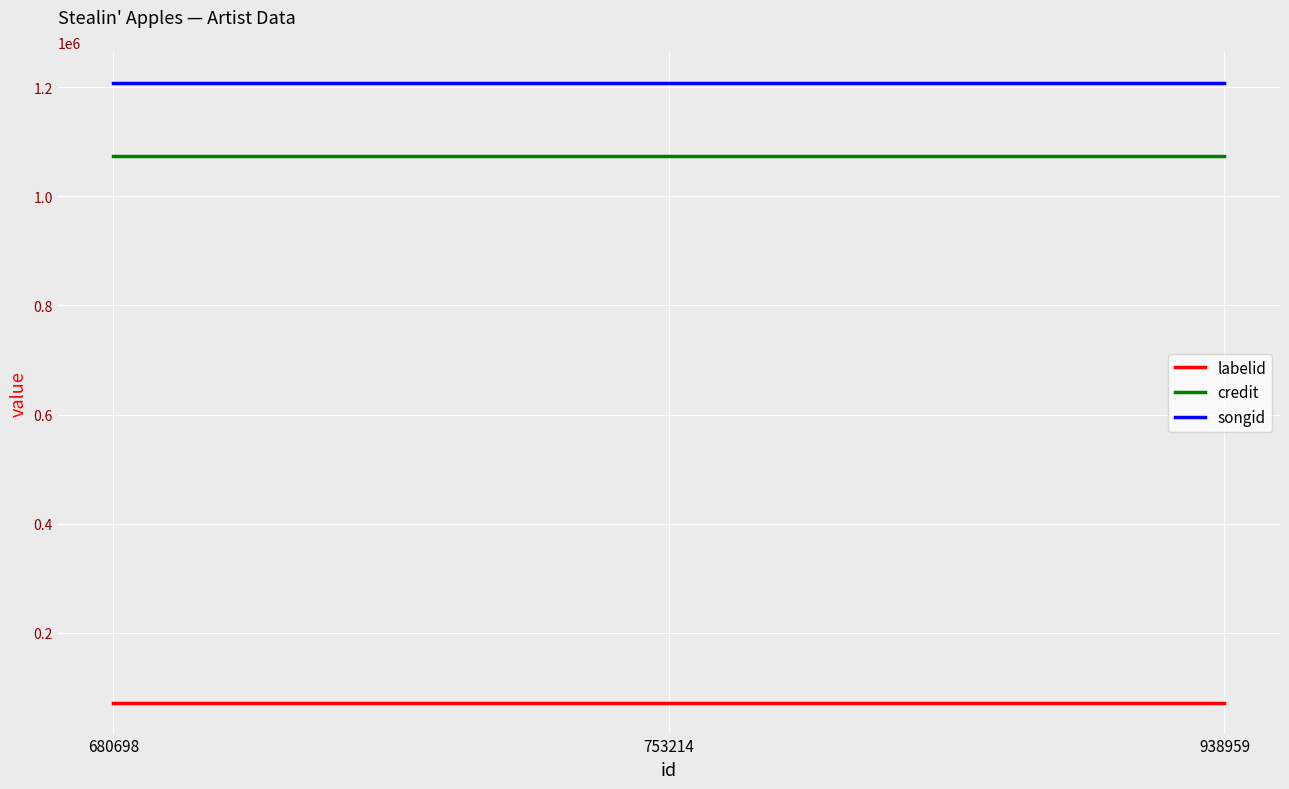

Which series has the largest total across all categories?

songid